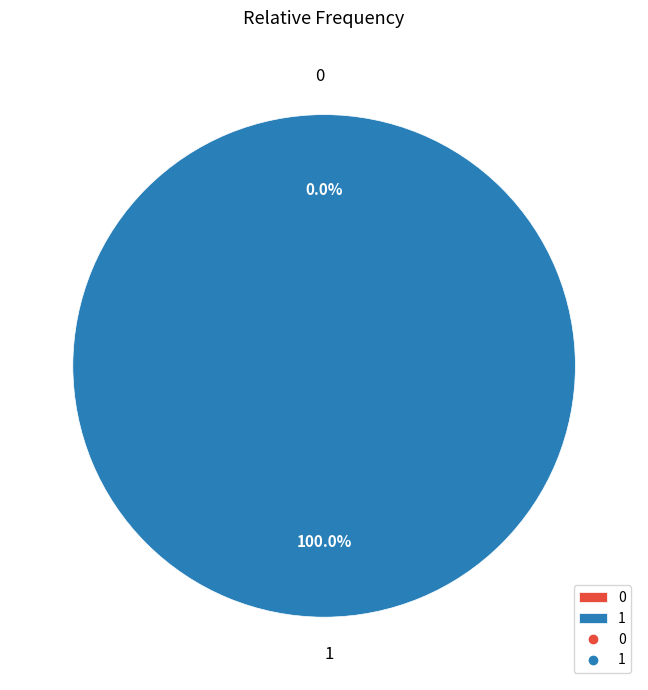

Does 0 account for over 50% of the chart?

No